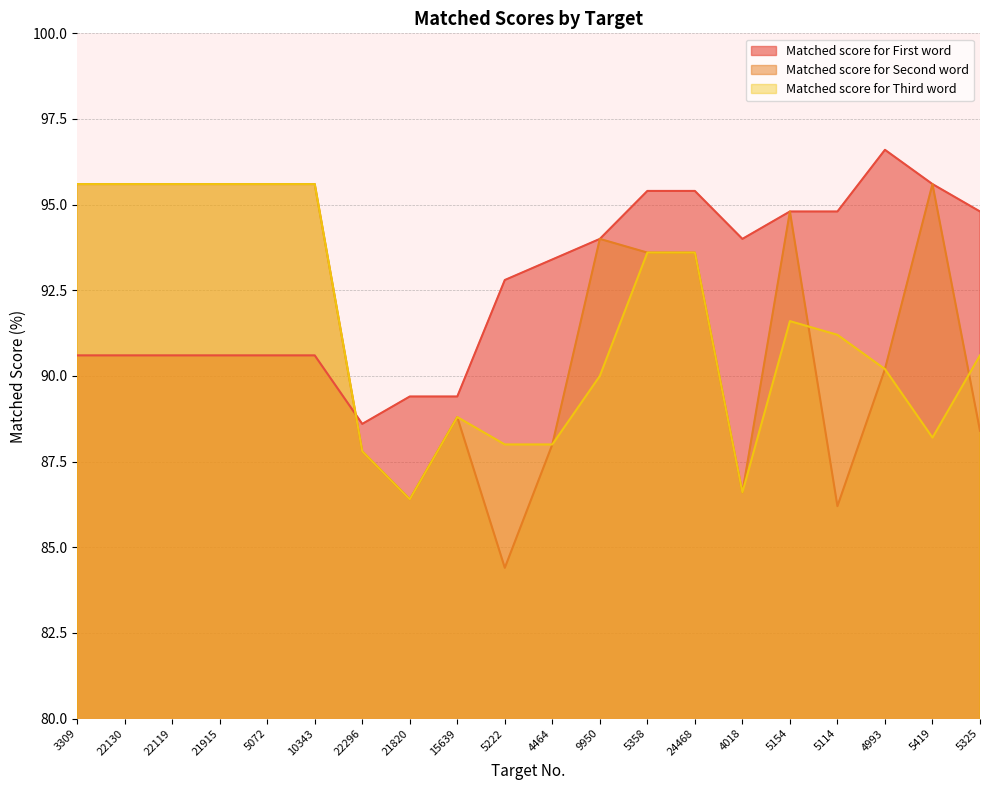

The Matched score for First word series shows 37.4 at 22296. True or false?

False